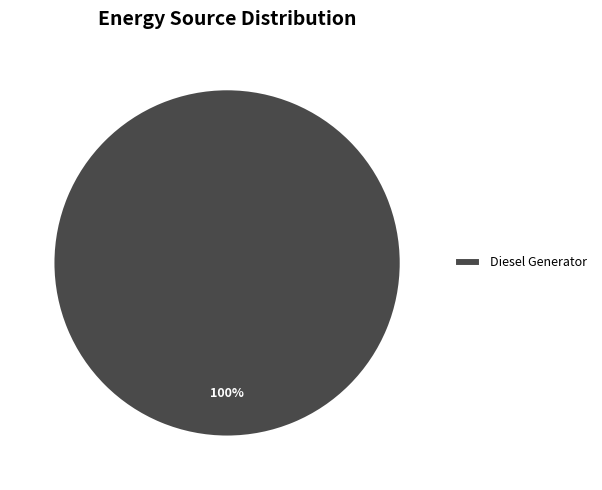

How many segments does this pie chart have?

1